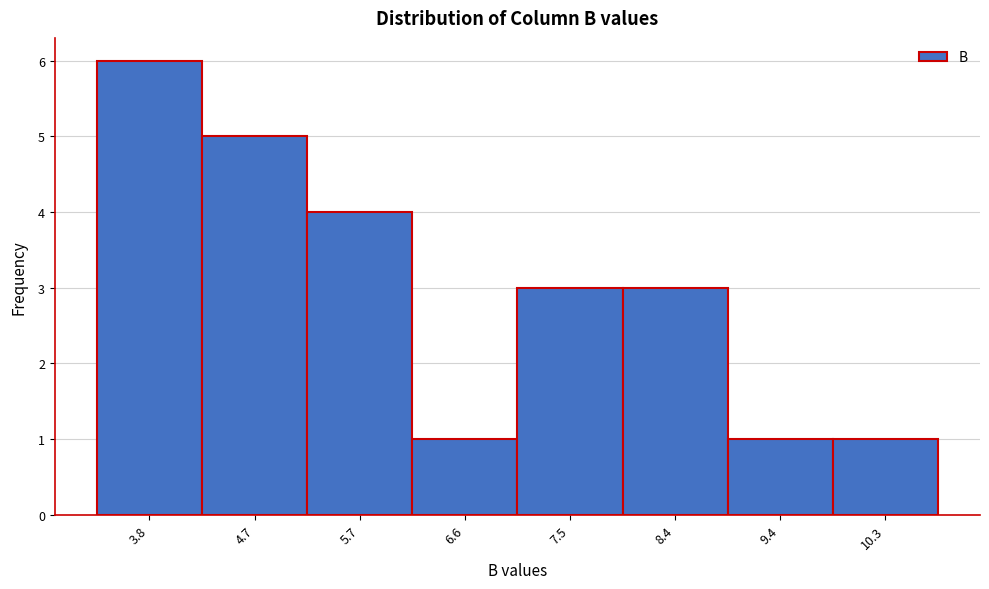

Reading right to left, list all the values displayed in this chart.

1	1	3	3	1	4	5	6